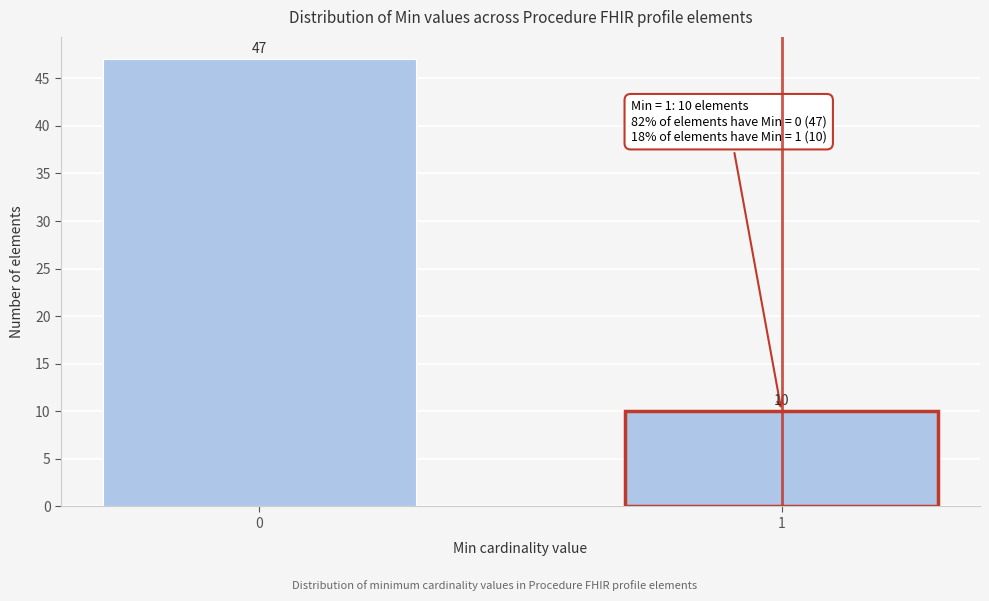

Reading right to left, extract all data points from this chart.

10	47